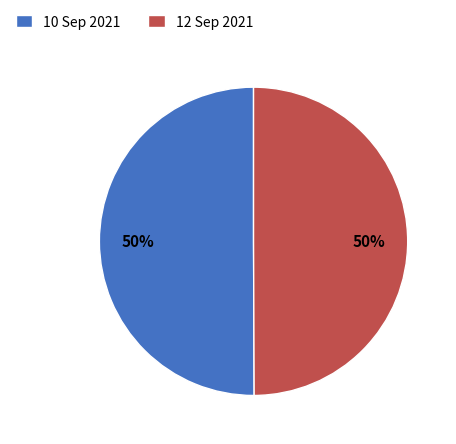

Approximately how many times larger is the value at 12 Sep 2021 compared to 10 Sep 2021?

1.0